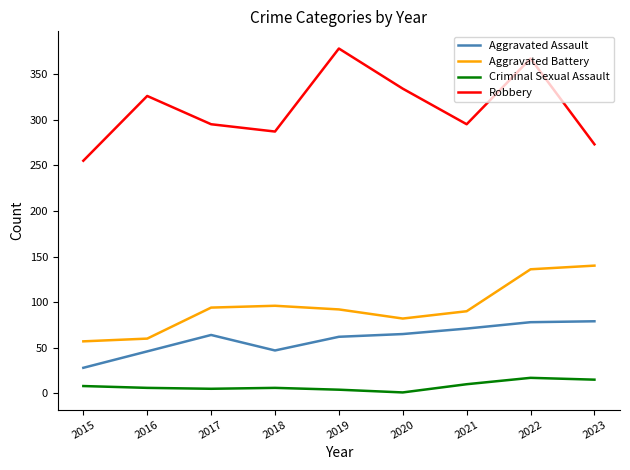

What is the sum of all Aggravated Battery values?

847